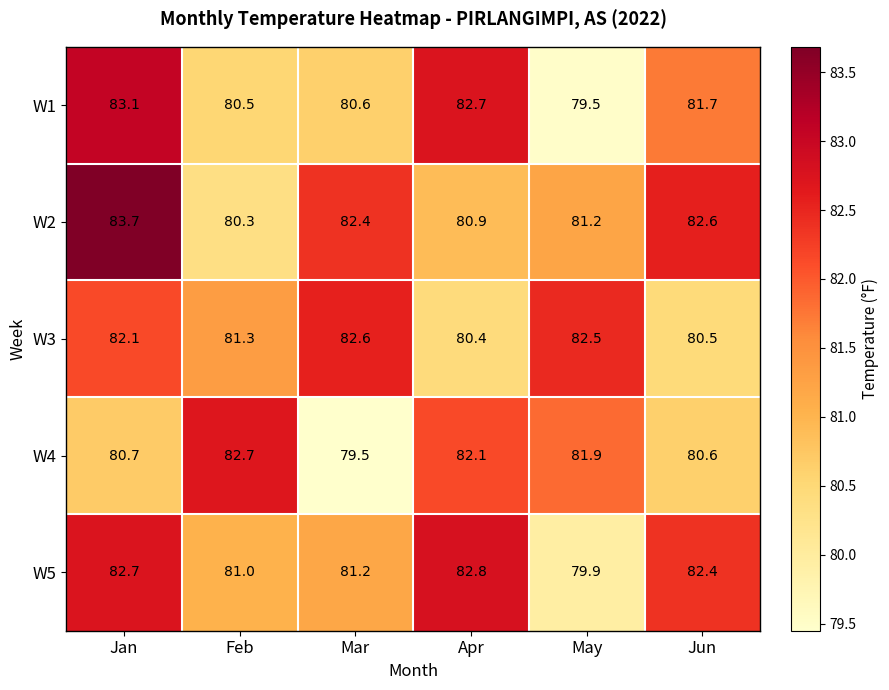

At which category is the sum across all series the highest?

Jan